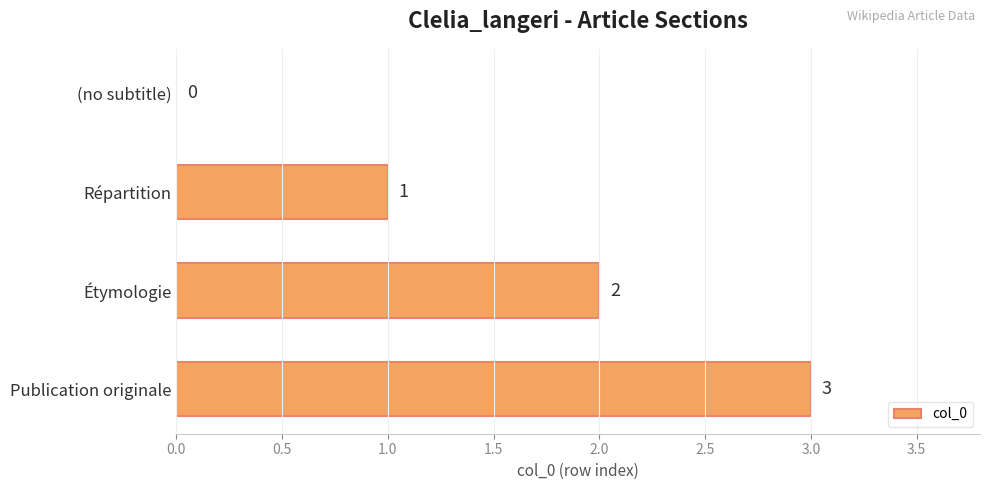

What is the change in value from Répartition to Étymologie?

+1